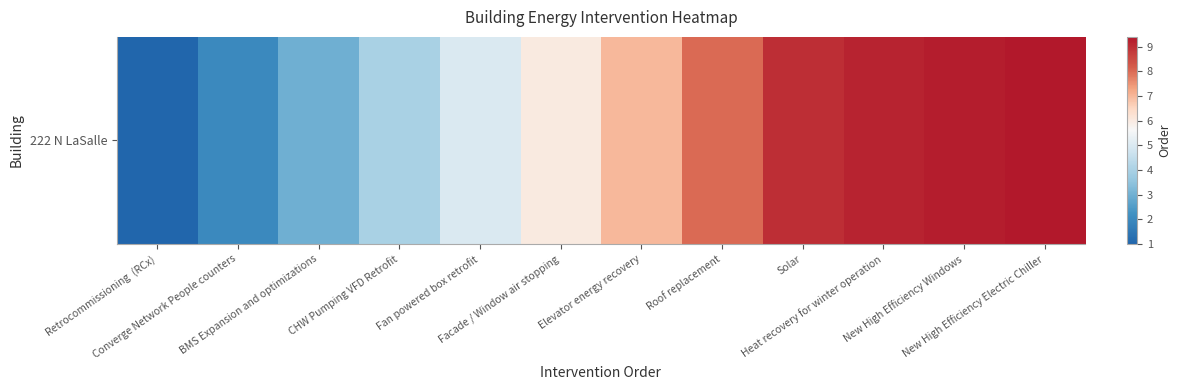

The value at Solar is 11.8. True or false?

False